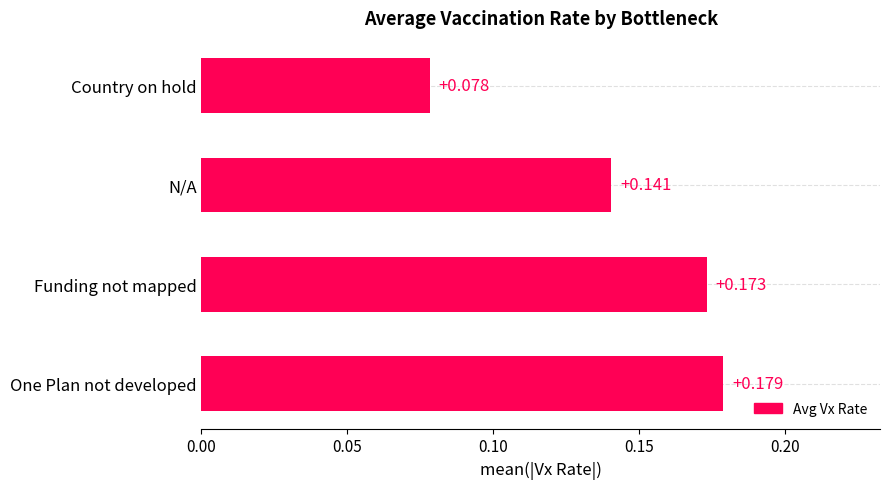

Which label corresponds to the smallest value in the chart?

Country on hold